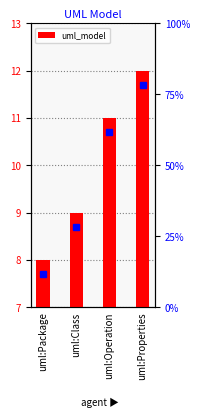

Are the bars grouped side by side (vs. stacked)?

No